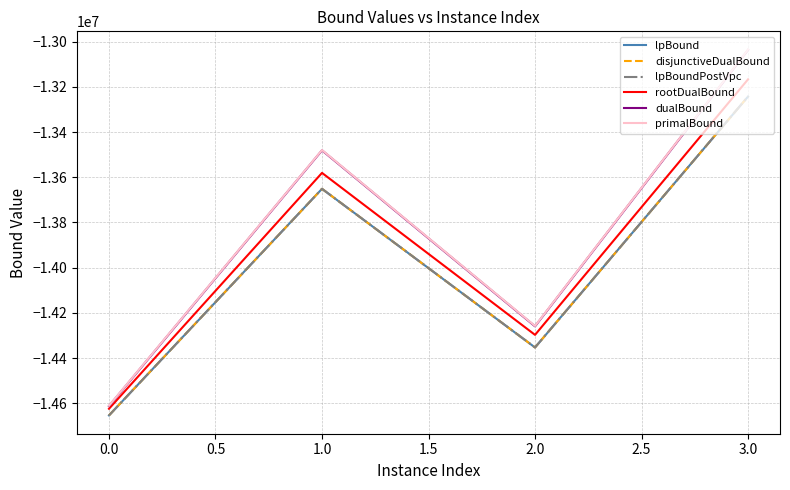

Is this an area chart (filled region under the line)?

No